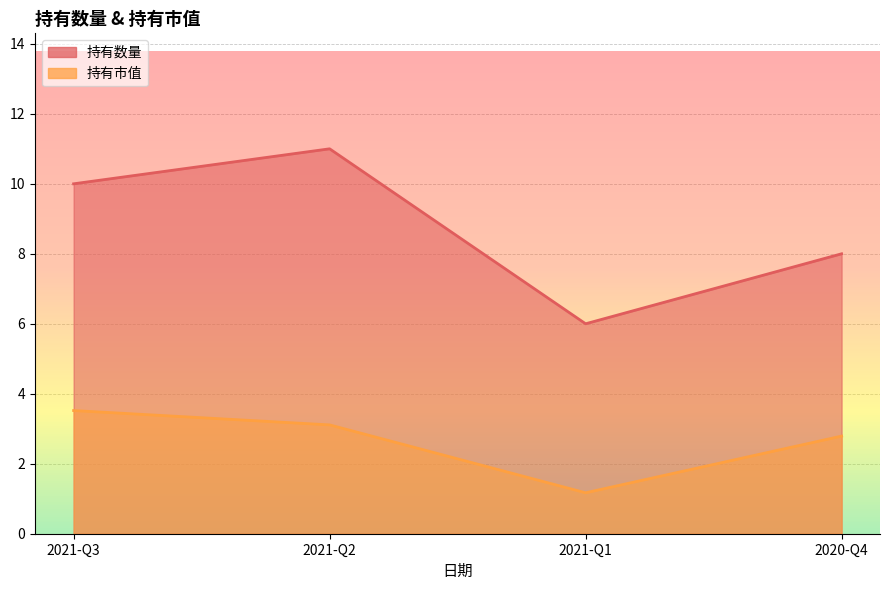

The 持有市值 series shows 2.8 at 2020-Q4. True or false?

True